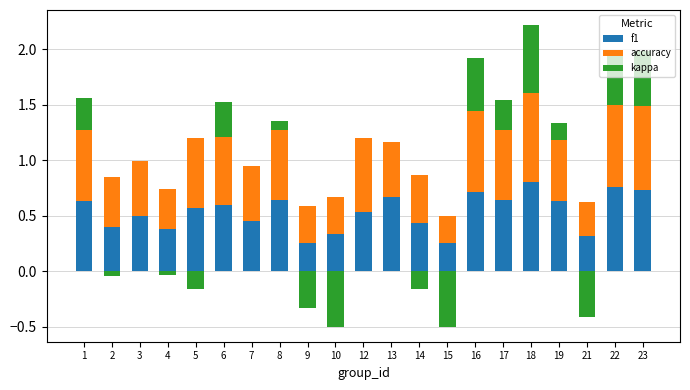

How many bars are there in total?

63